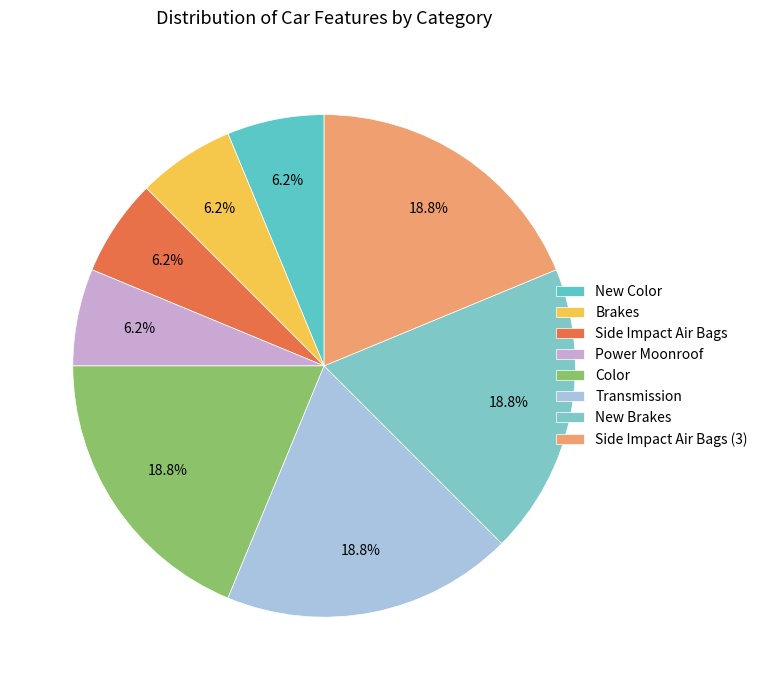

To the nearest percent, what percentage of the pie is Transmission?

19%